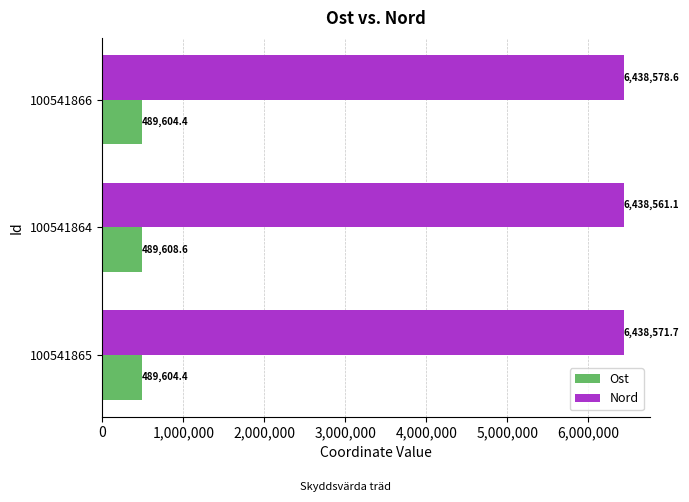

At 100541866, list the series in order from largest to smallest.

Nord, Ost